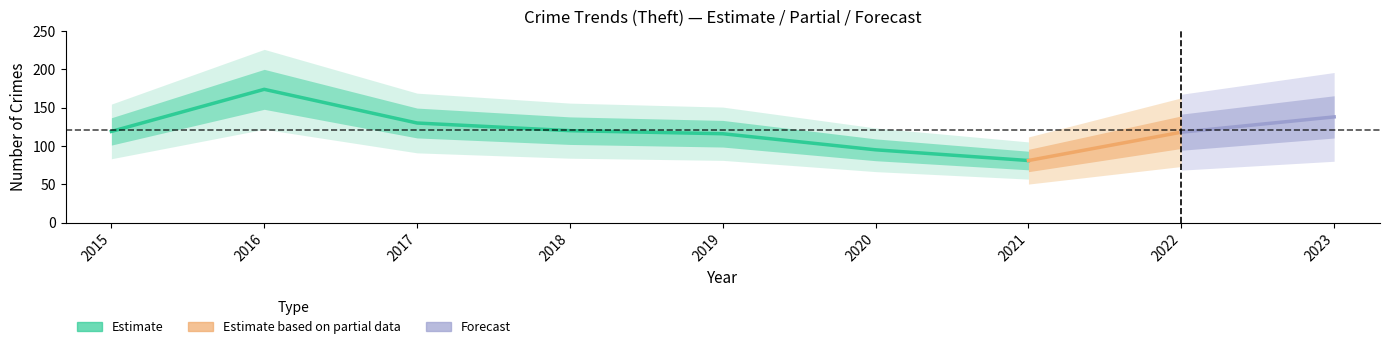

Between 2019 and 2016, which is larger?

2016